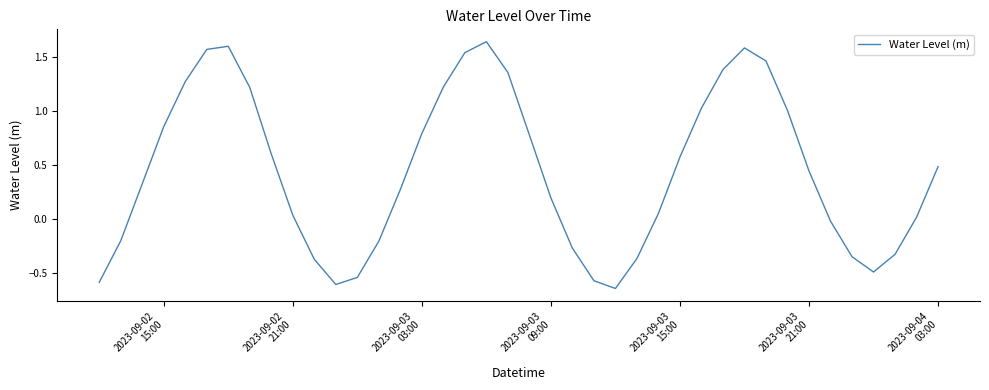

Count the number of categories in the chart.

40